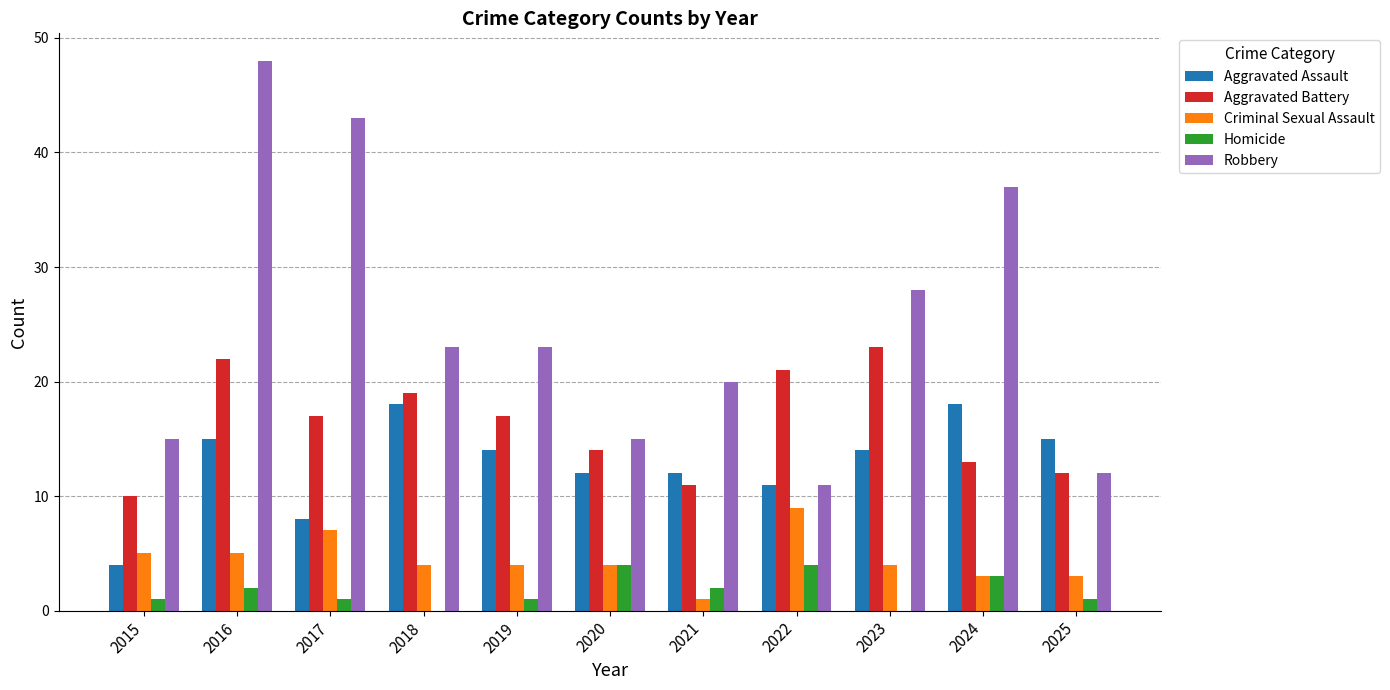

Is it true that Robbery equals 28 at 2023?

True